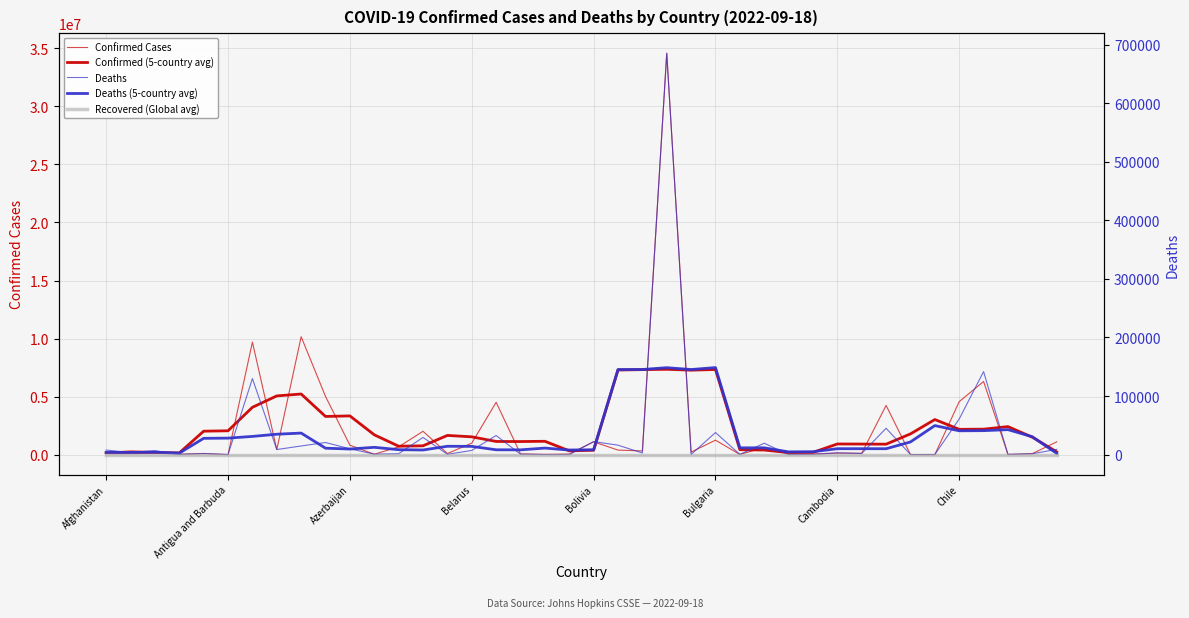

Rank the categories by Confirmed Cases value from highest to lowest.

23, 8, Cambodia, 36, 9, 35, 16, 32, 13, 25, 20, 39, 15, 10, 12, 27, Chile, 21, Antigua and Barbuda, 22, Azerbaijan, 24, Afghanistan, 30, 31, Bolivia, 14, 38, 17, 29, 19, 28, Belarus, 11, 18, 37, 26, 33, Bulgaria, 34